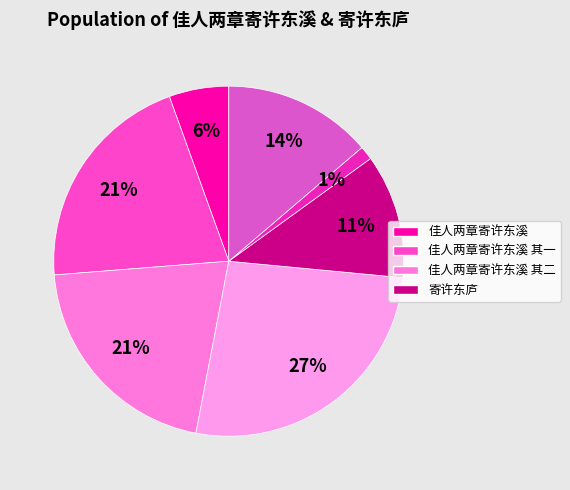

How many slices are in this pie chart?

7